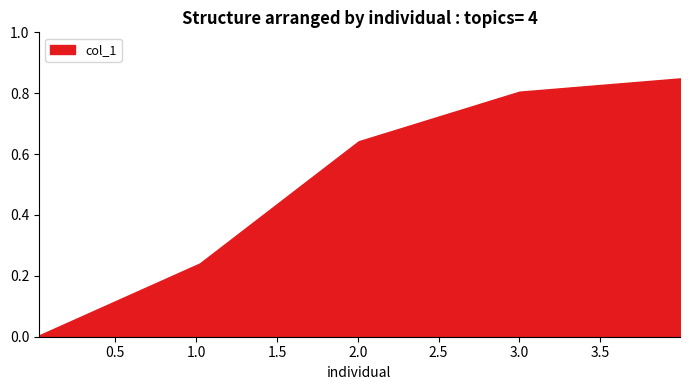

Does the chart have visible grid lines?

No